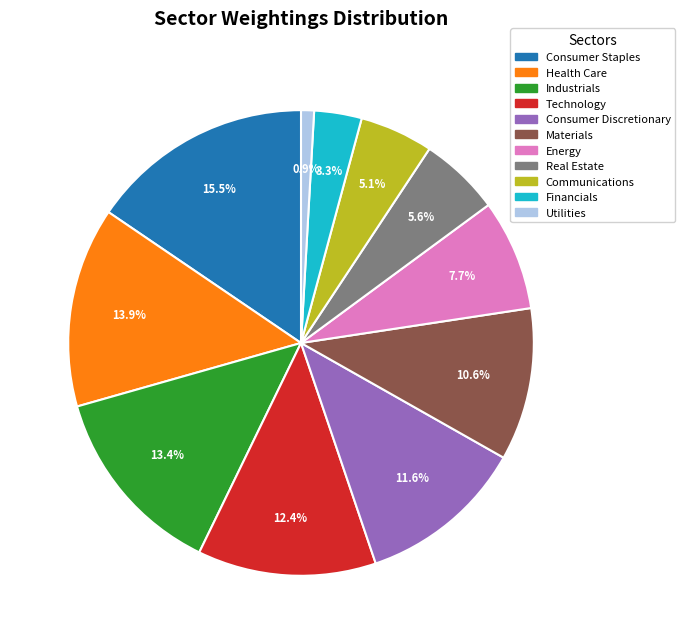

How many slices are in this pie chart?

11